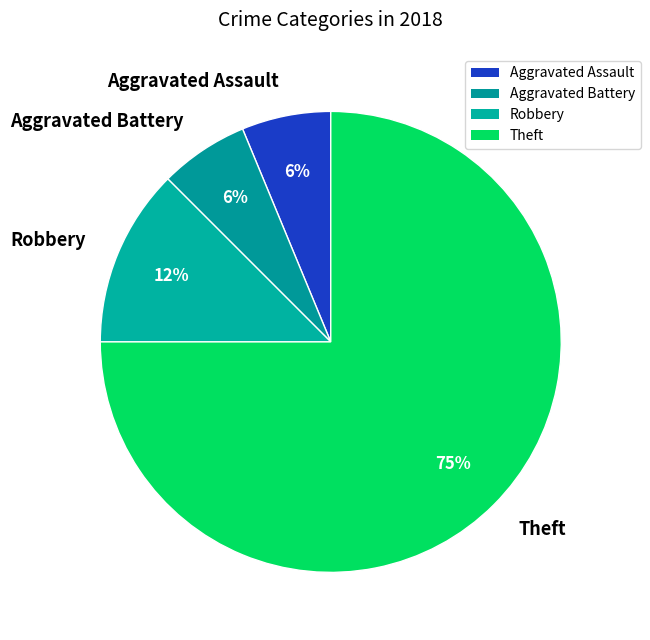

Between Aggravated Assault and Robbery, which is larger?

Robbery